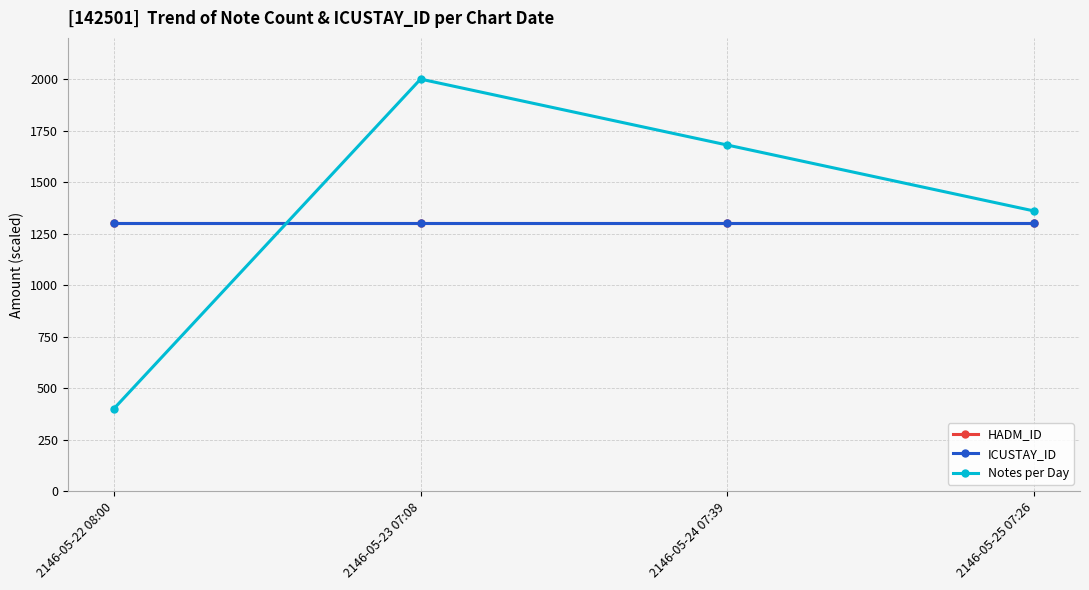

What is the value of the Notes per Day point at the 3rd from the left?

1680